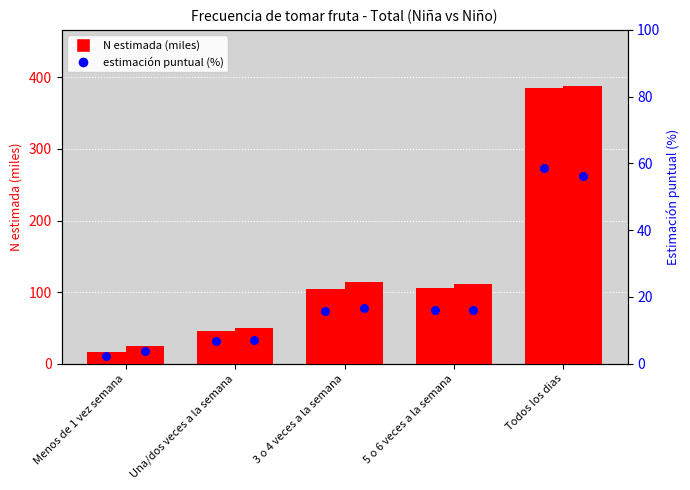

Which series reaches the maximum Y coordinate?

Niño N estimada (miles)